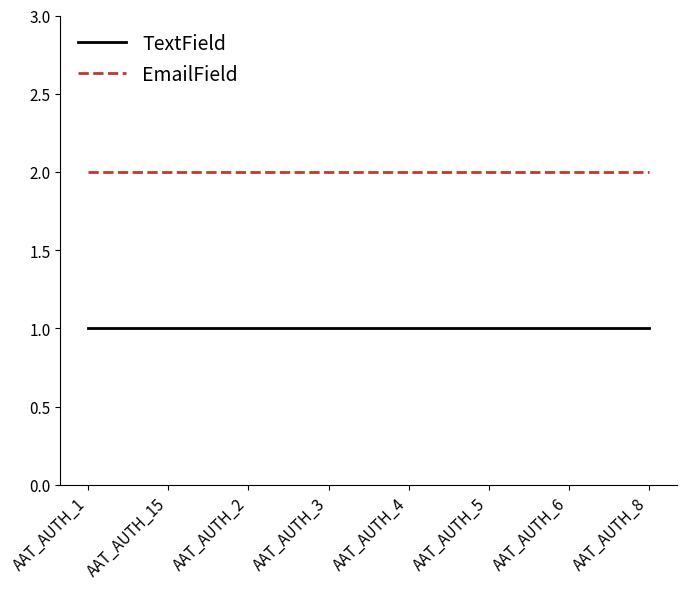

Rank the series by their average value, from lowest to highest.

TextField, EmailField